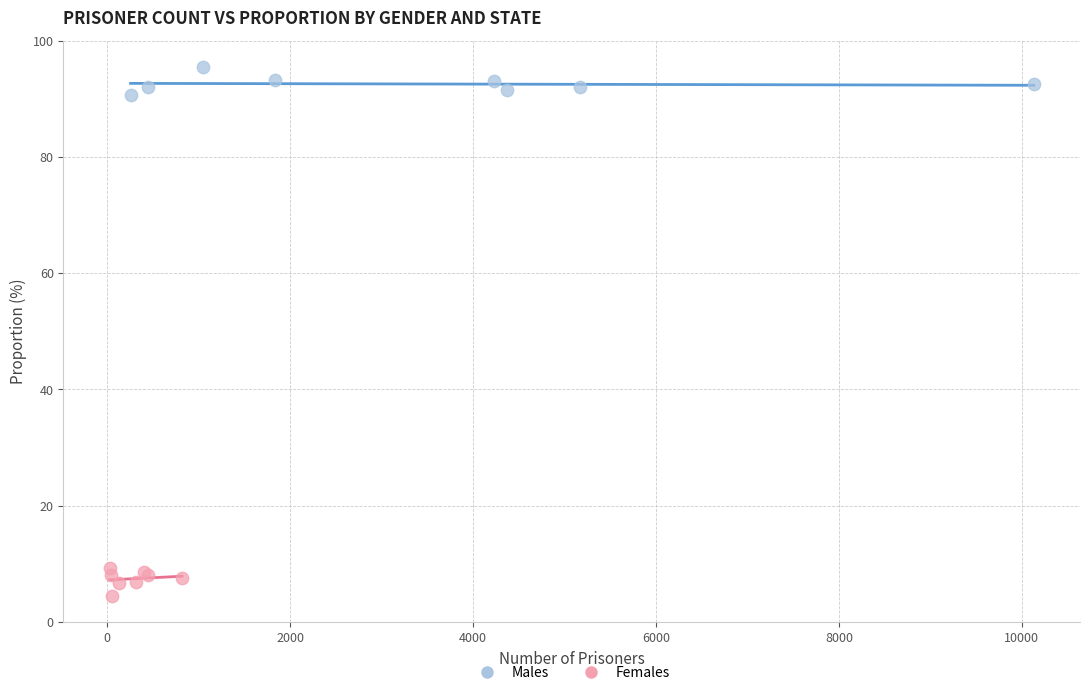

Which series reaches the maximum Y coordinate?

Males